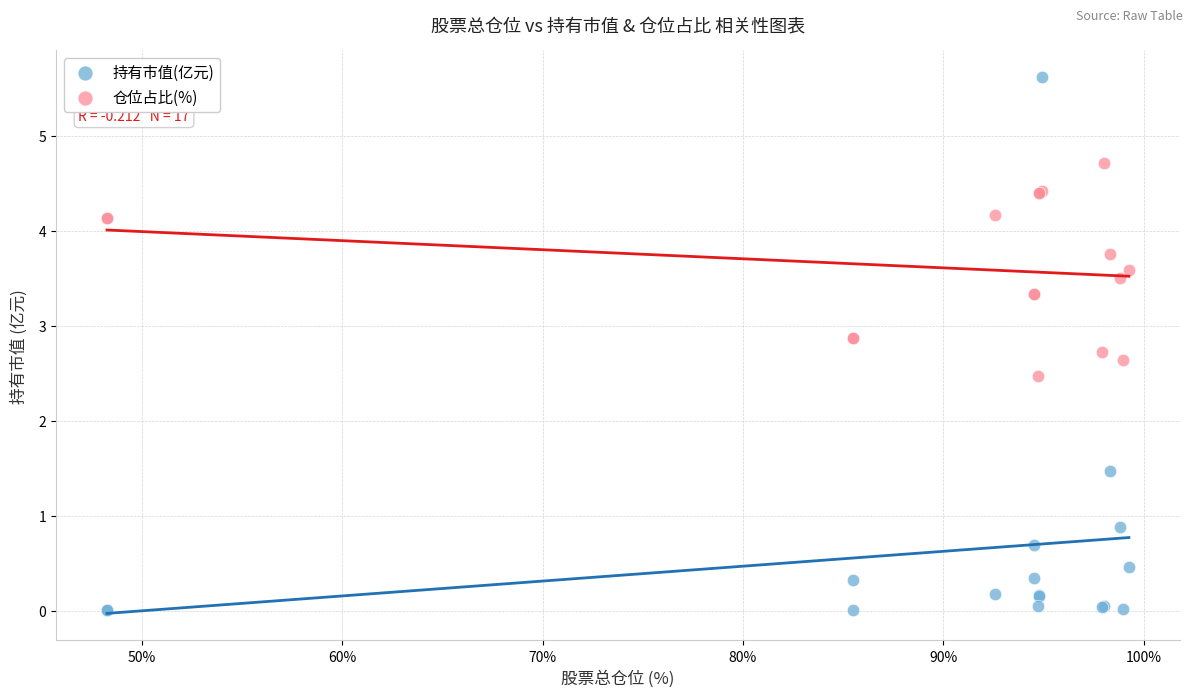

Which series reaches the minimum Y coordinate?

持有市值(亿元)